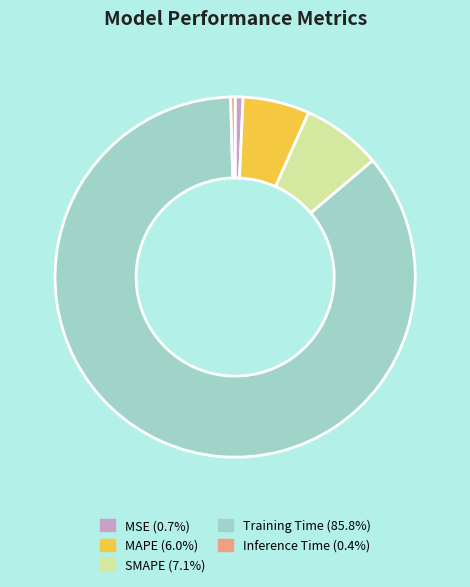

Which has a higher value, MSE or SMAPE?

SMAPE